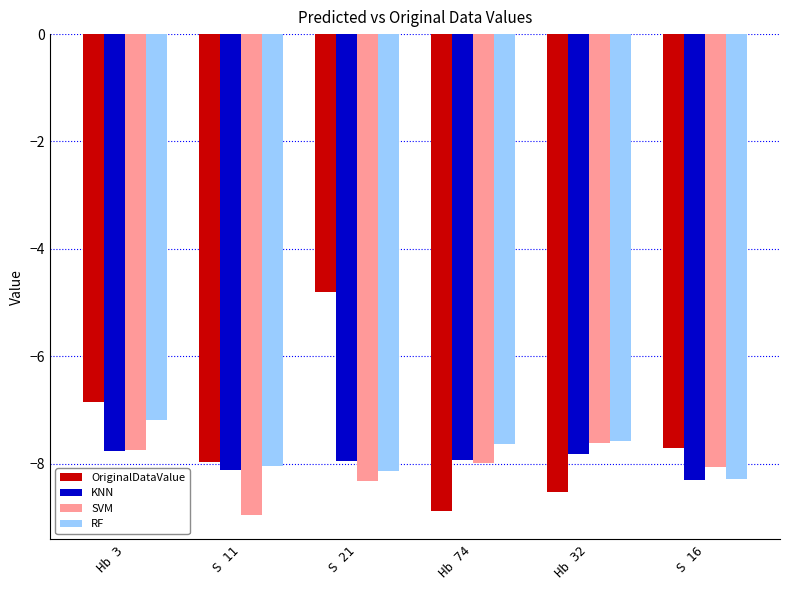

Reading left to right, transcribe all the data shown in this chart.

OriginalDataValue: -6.8	-8.0	-4.8	-8.9	-8.5	-7.7
KNN: -7.8	-8.1	-7.9	-7.9	-7.8	-8.3
SVM: -7.8	-9.0	-8.3	-8.0	-7.6	-8.1
RF: -7.2	-8.0	-8.1	-7.6	-7.6	-8.3